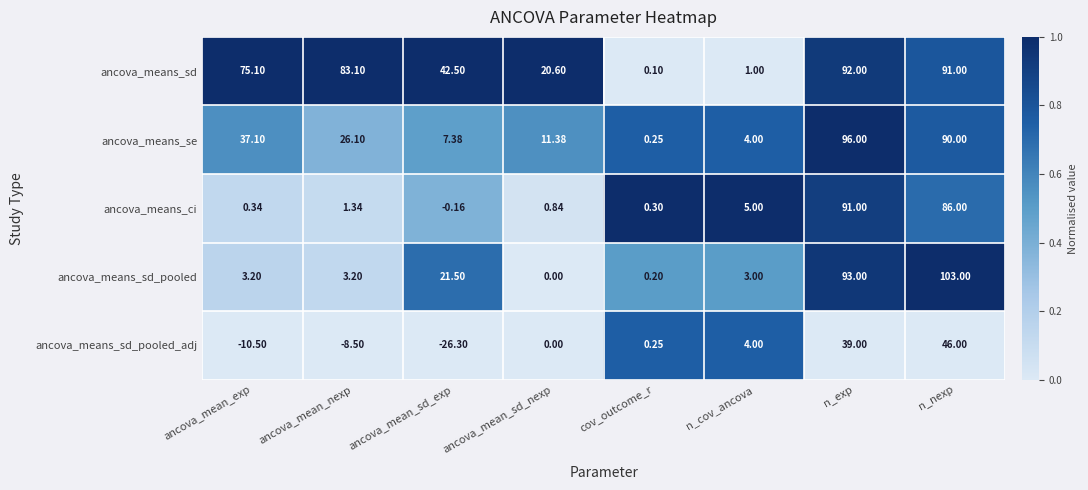

Where is ancova_means_sd nearest to the value 46?

ancova_mean_sd_exp